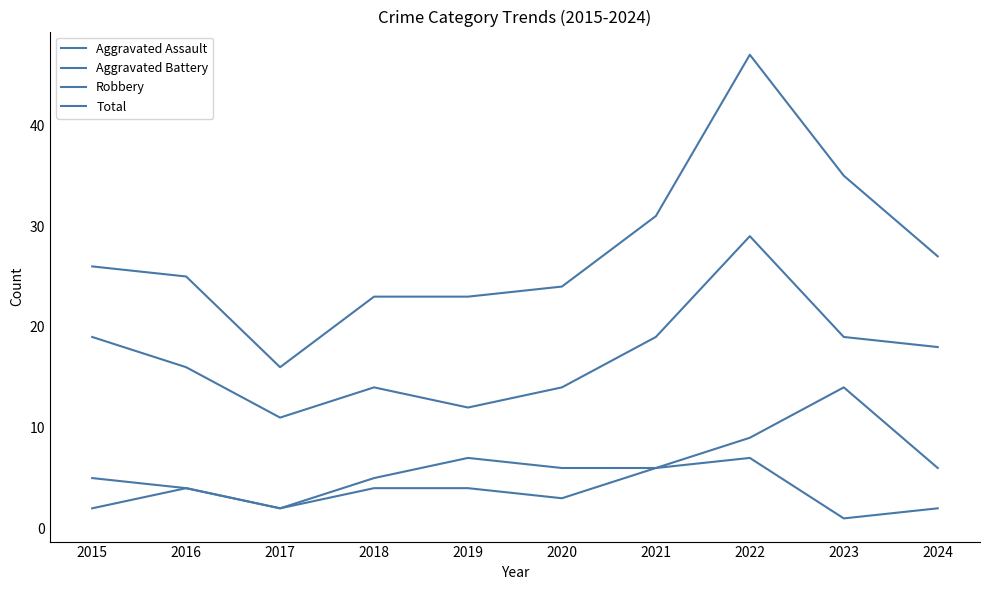

Rank the series at 2018 from highest to lowest value.

Total, Robbery, Aggravated Battery, Aggravated Assault